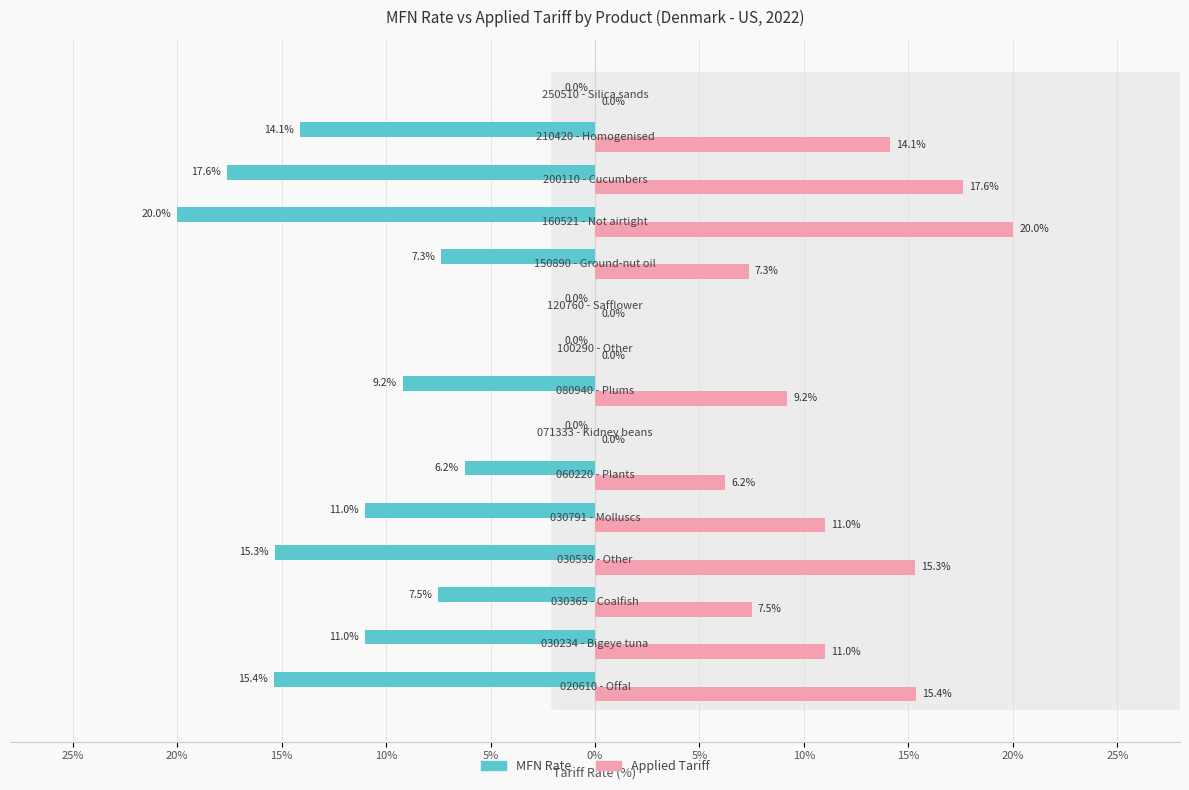

The AppliedTariff series shows 13.9 at 10%. True or false?

False